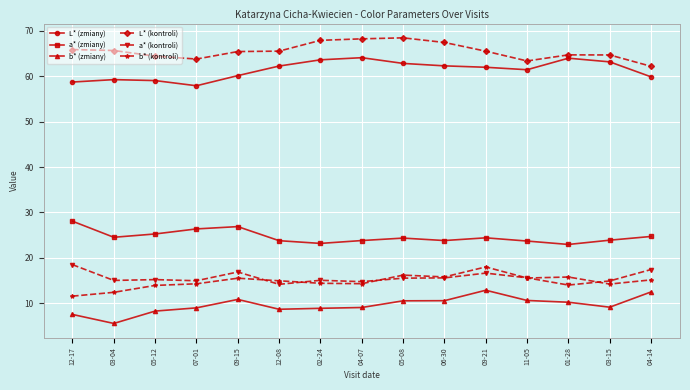

At which label does a* (zmiany) first exceed 24?

12-17